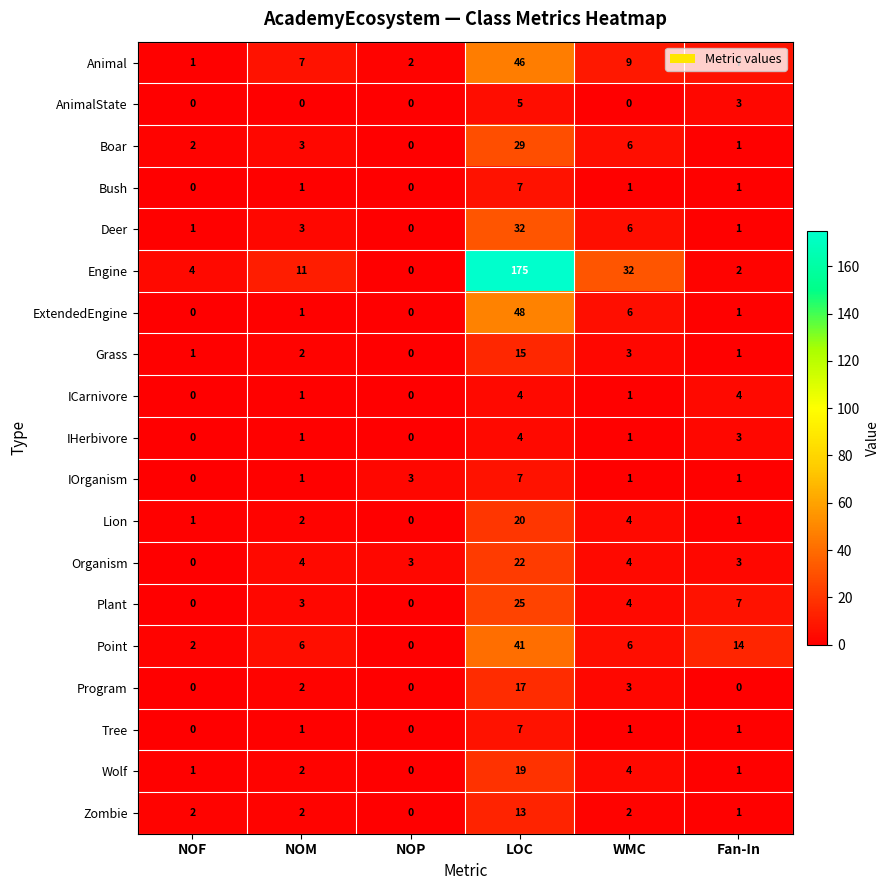

What is the maximum value for Zombie?

13